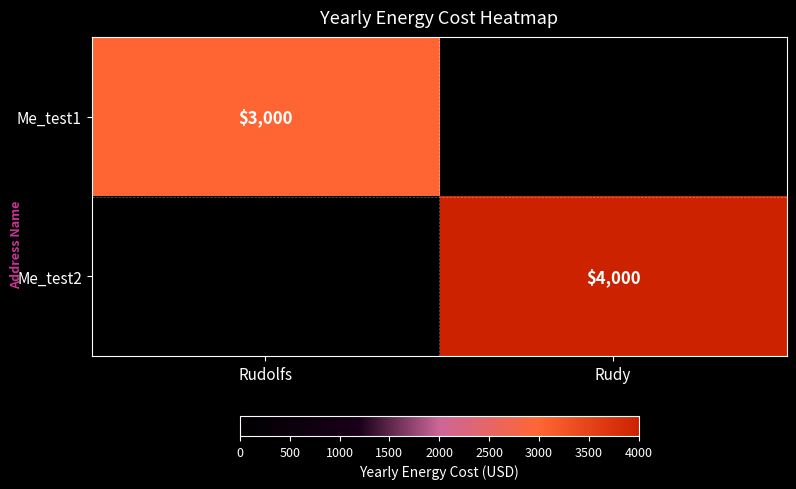

The value of Me_test1 at Rudolfs is 3000. True or false?

True